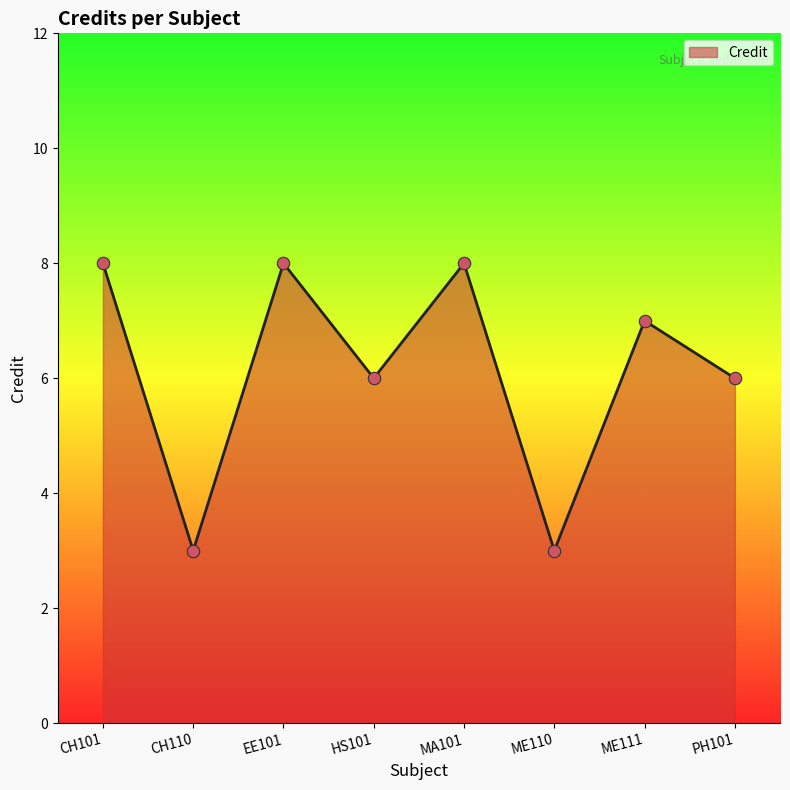

What is the change in value from CH101 to CH110?

-5